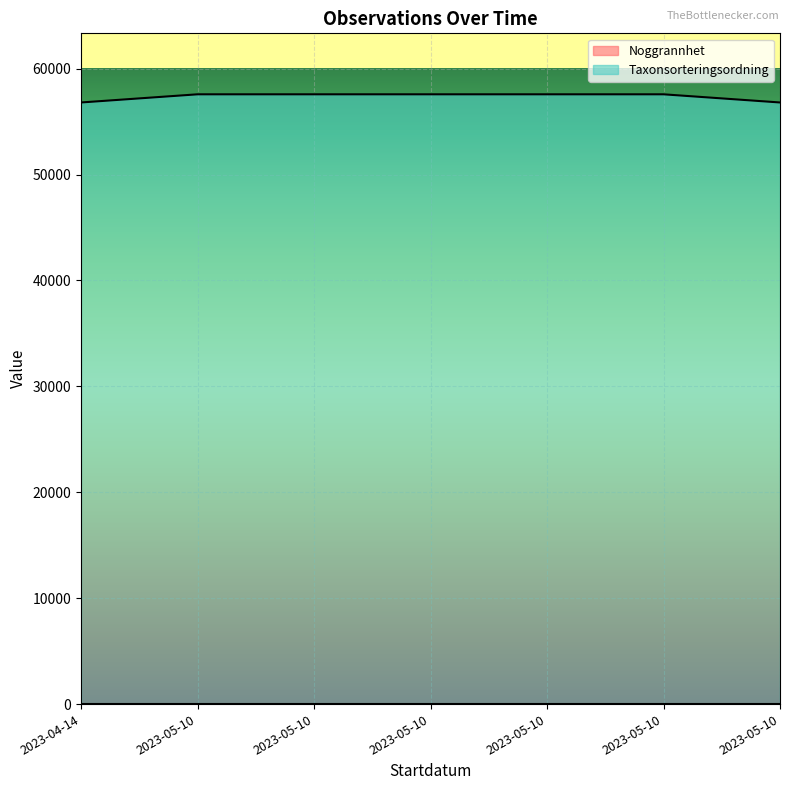

Which label corresponds to the largest value in the chart?

2023-05-10